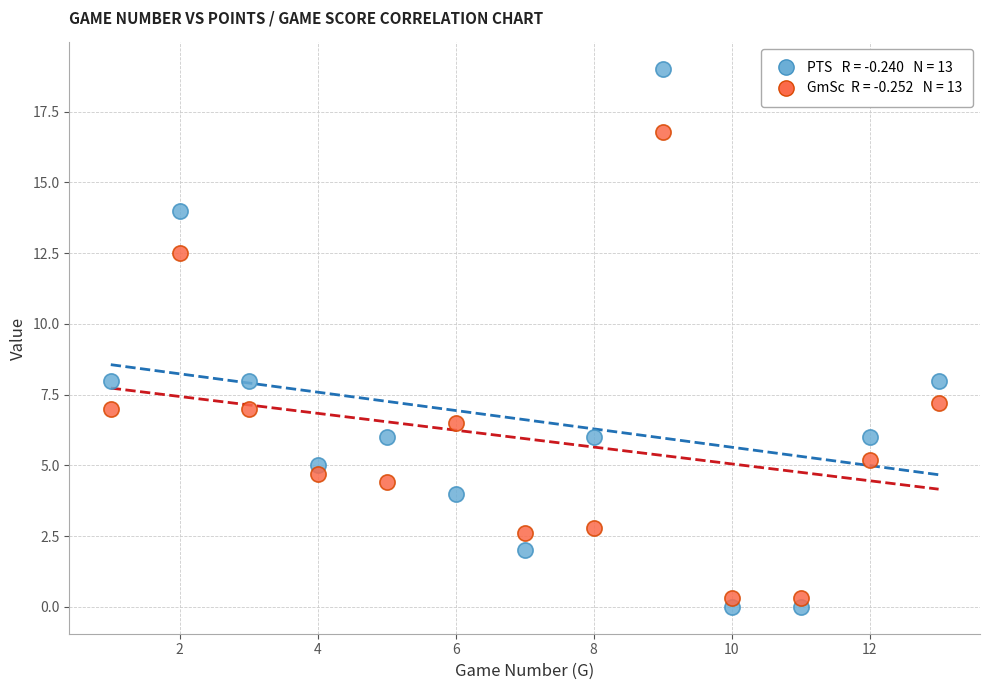

Across all data points, what is the range of Y values (max minus min)?

19.0